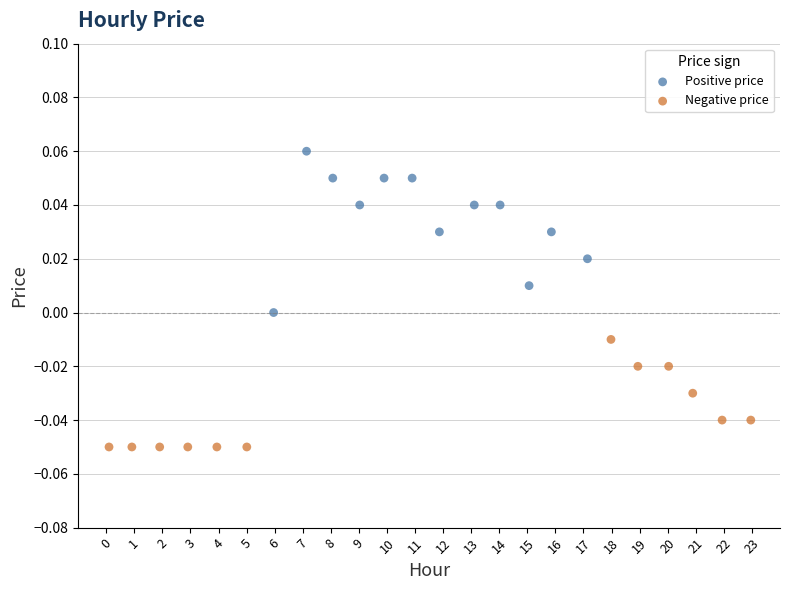

Which series contains the lowest Y value?

Negative price